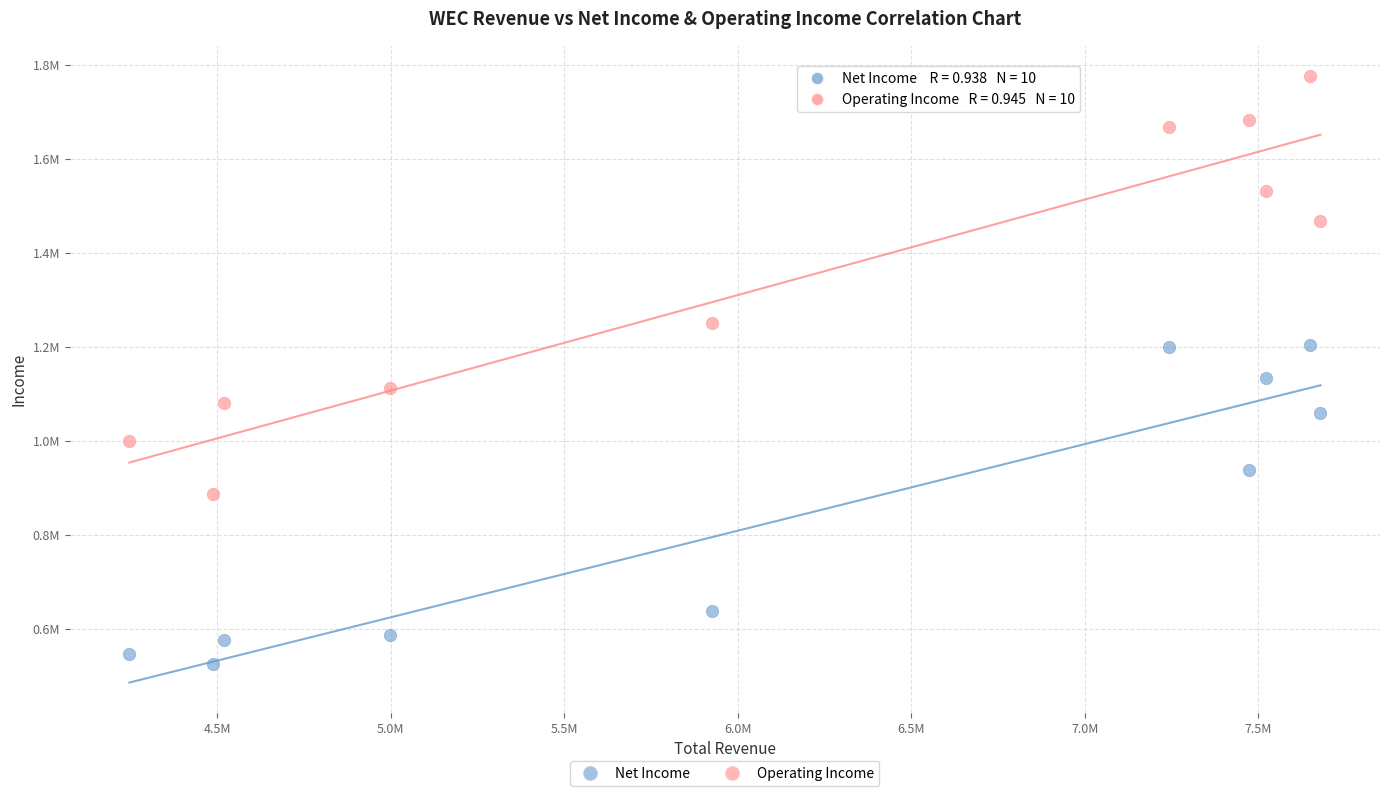

Which series reaches the minimum Y coordinate?

Net Income